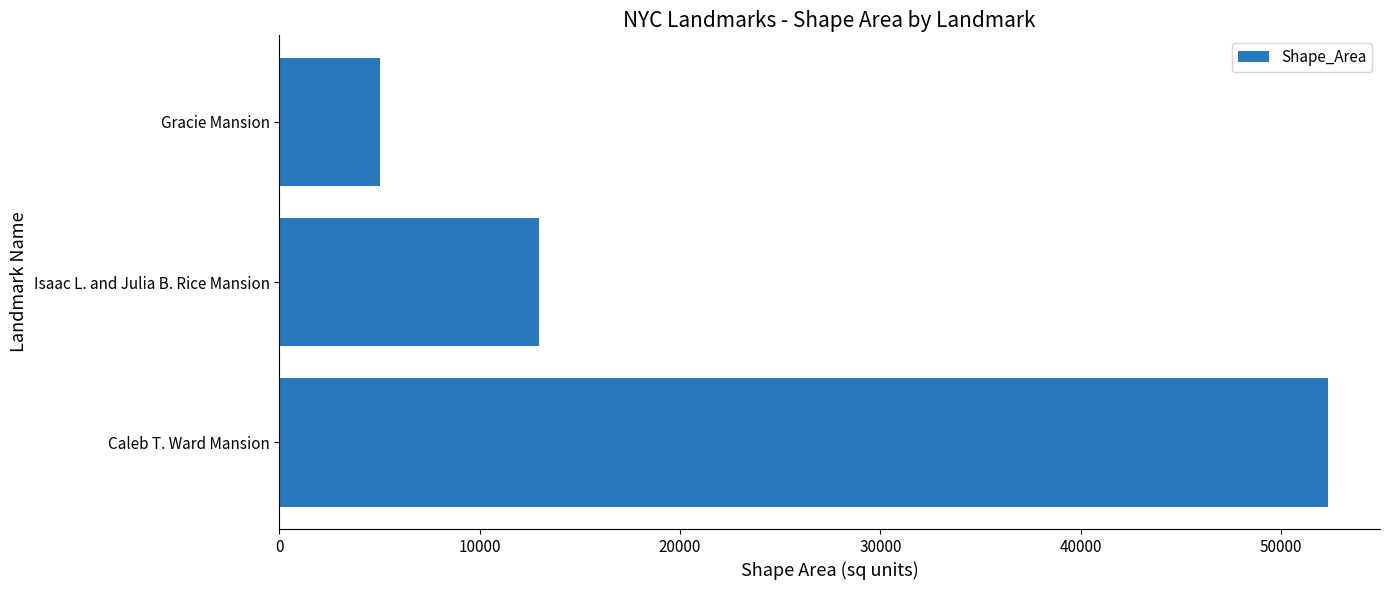

Rank the categories by value from lowest to highest.

Gracie Mansion, Isaac L. and Julia B. Rice Mansion, Caleb T. Ward Mansion